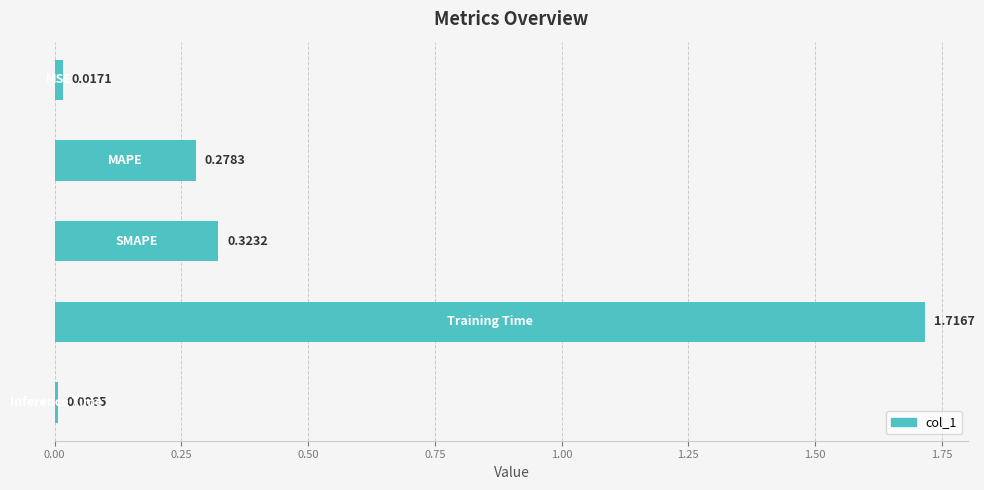

What is the average value?

0.5